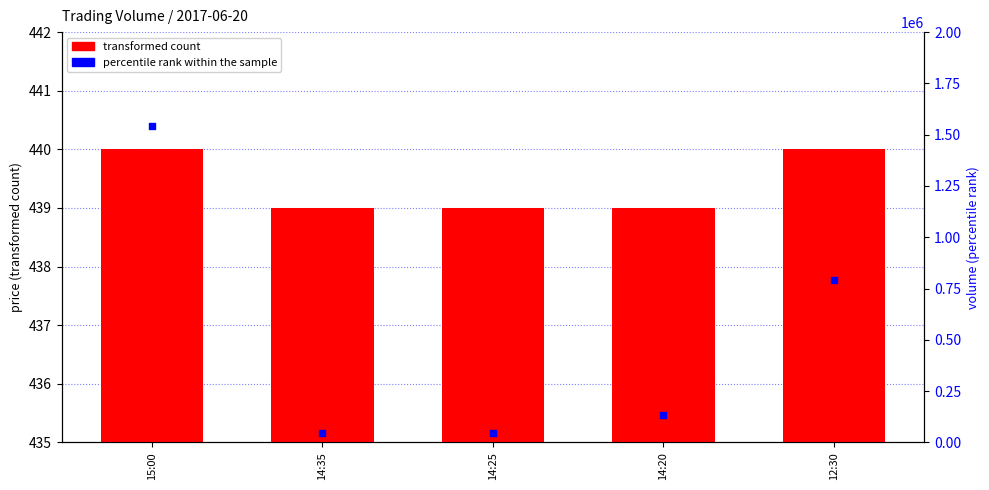

Which series contains the highest Y value?

percentile rank within the sample